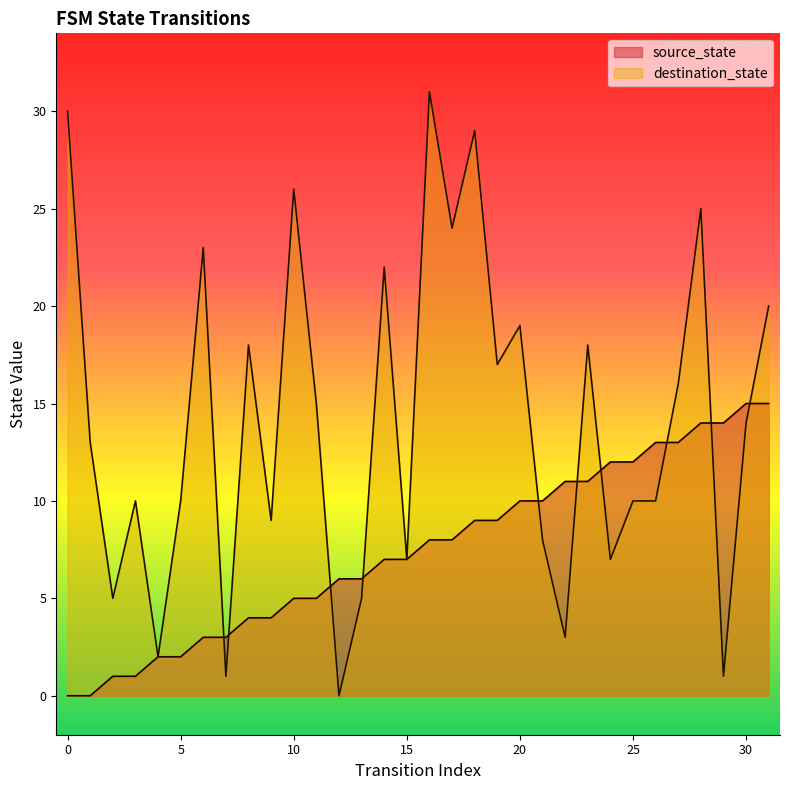

At which category is the sum across all series the highest?

16